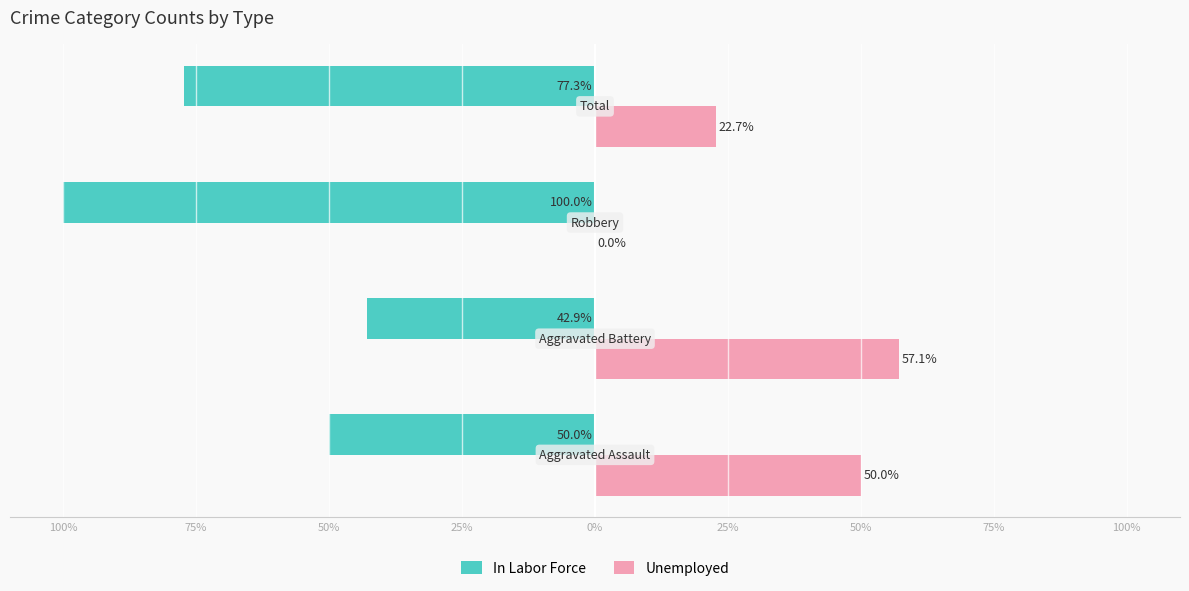

What is the difference between the maximum and minimum values in the In Labor Force series?

57.1